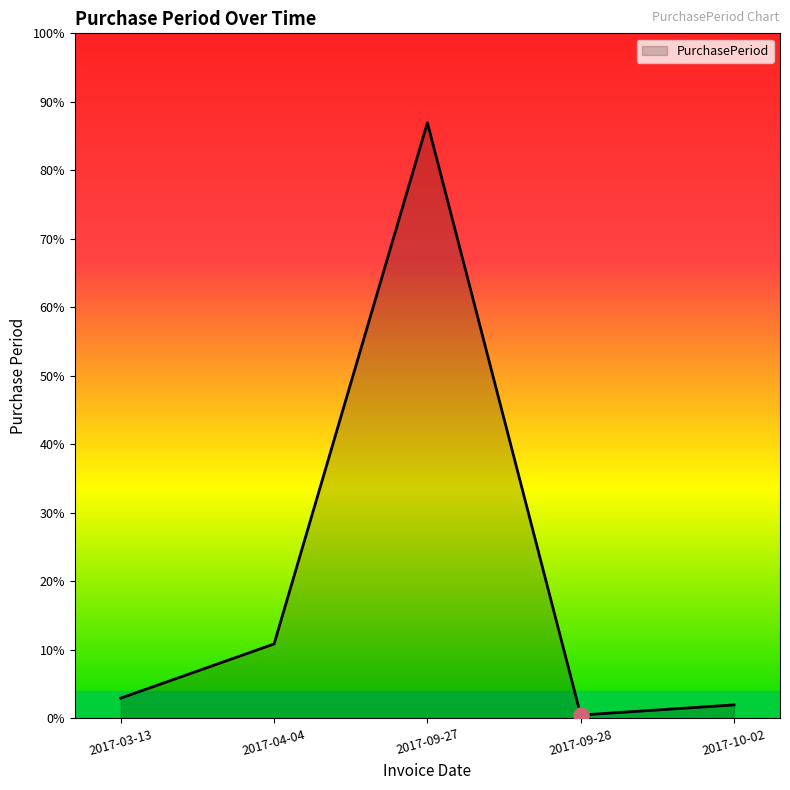

Does the chart have visible grid lines?

No